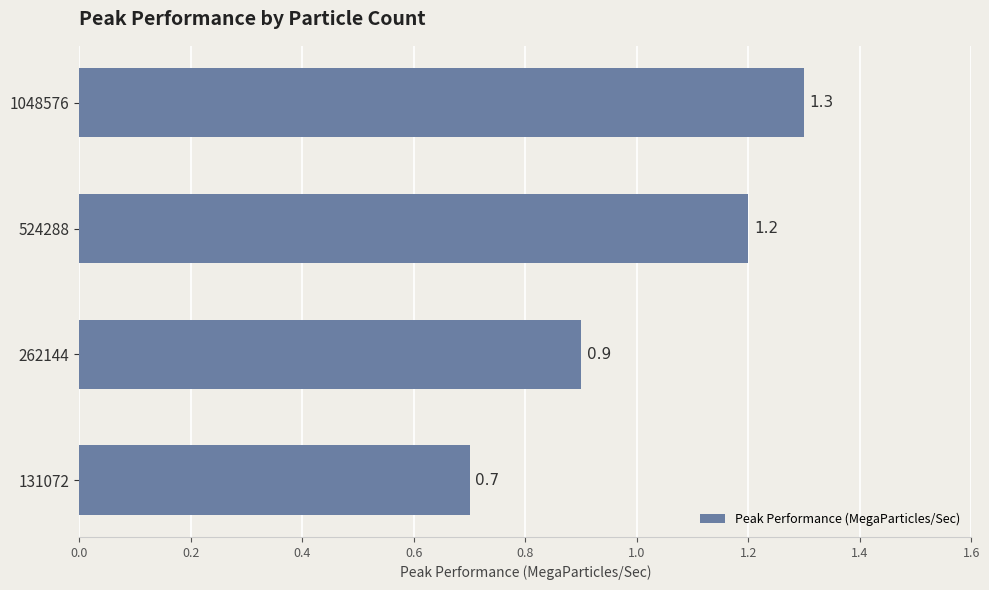

Reading bottom to top, extract all data points from this chart.

131072=0.7	262144=0.9	524288=1.2	1048576=1.3